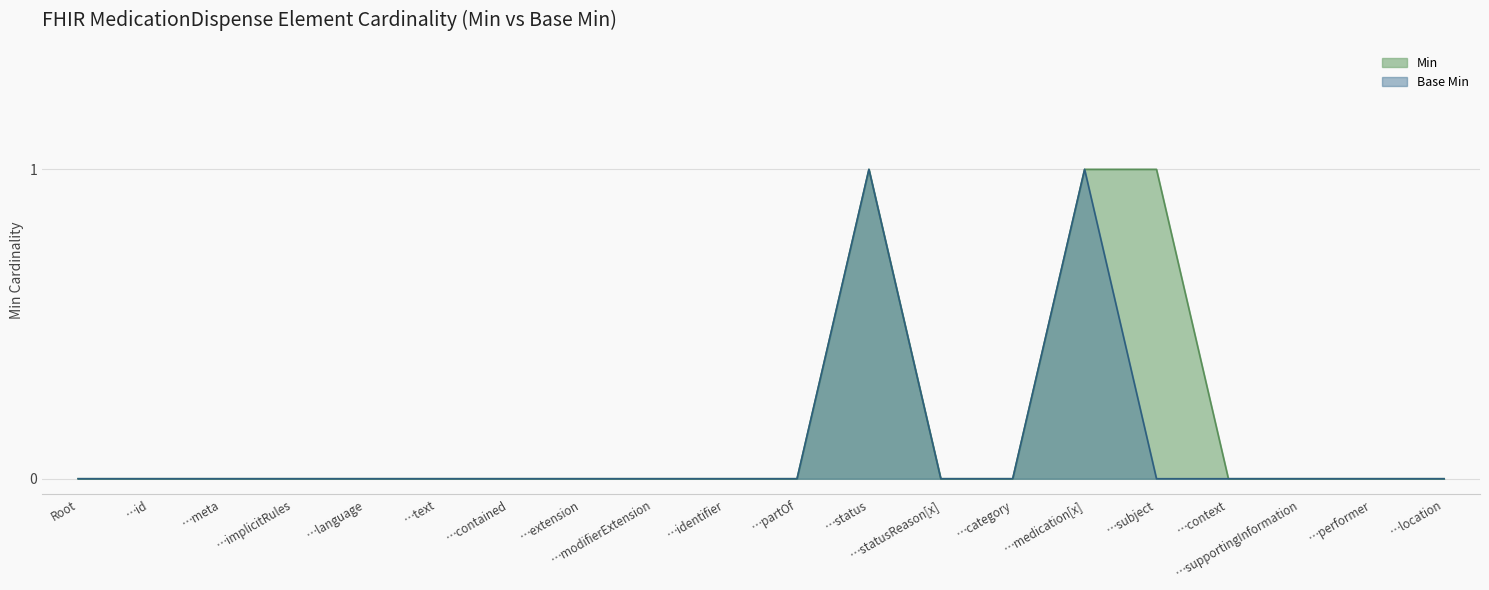

What position from the right is …performer?

2